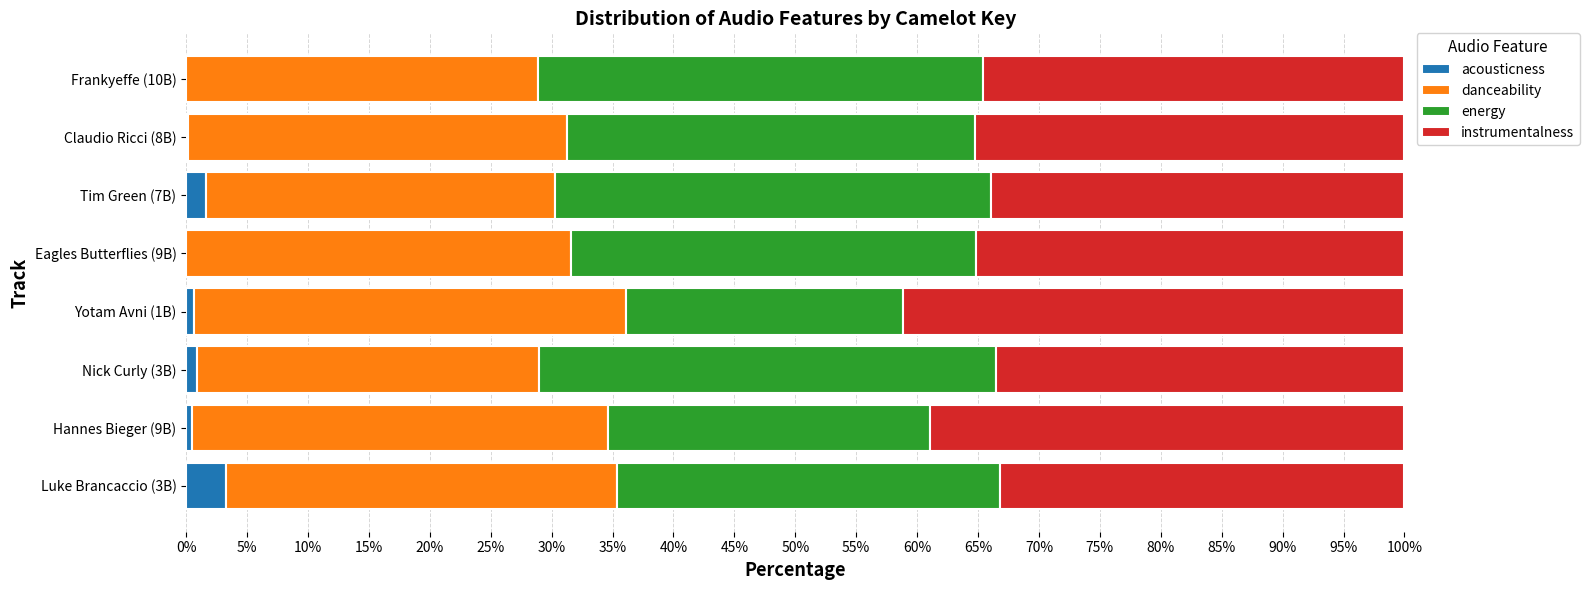

What is the total value across all series at Luke Brancaccio (3B)?

100.0